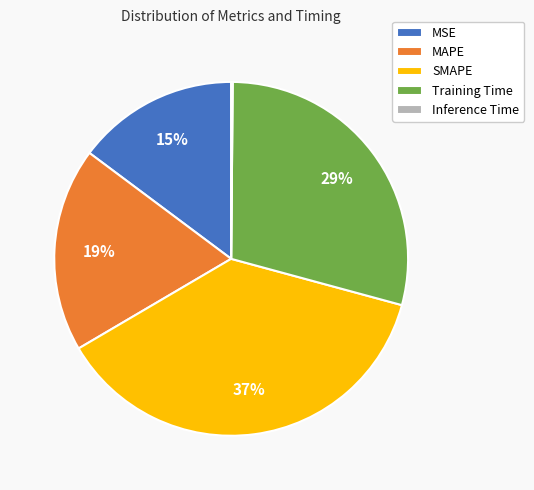

To the nearest percent, what is the difference between the largest and smallest slice percentages?

37%